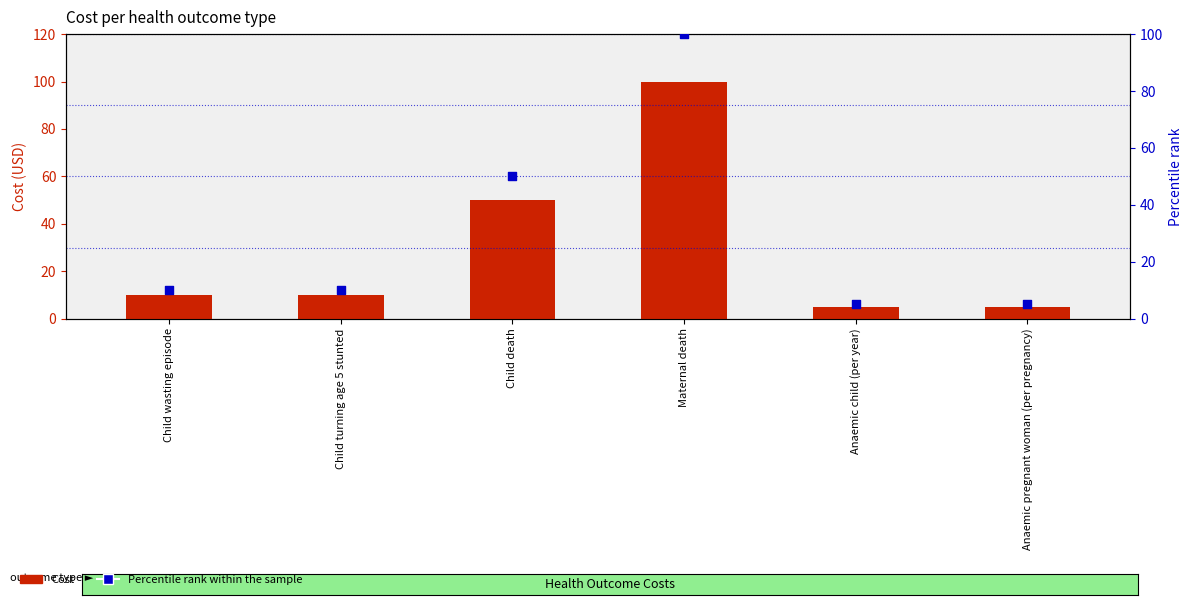

What are all the series names shown in the legend?

Cost, Percentile rank within the sample